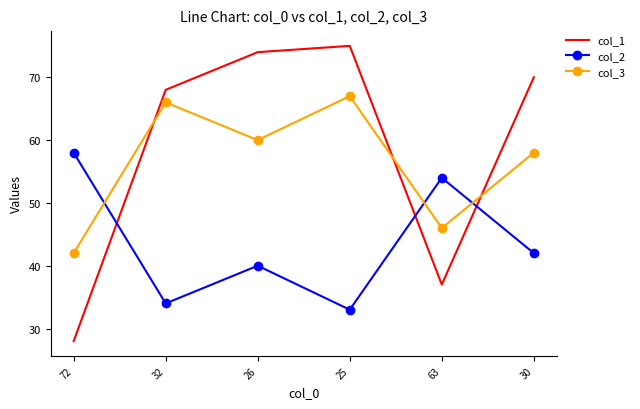

How many times do col_3 and col_2 cross each other?

3